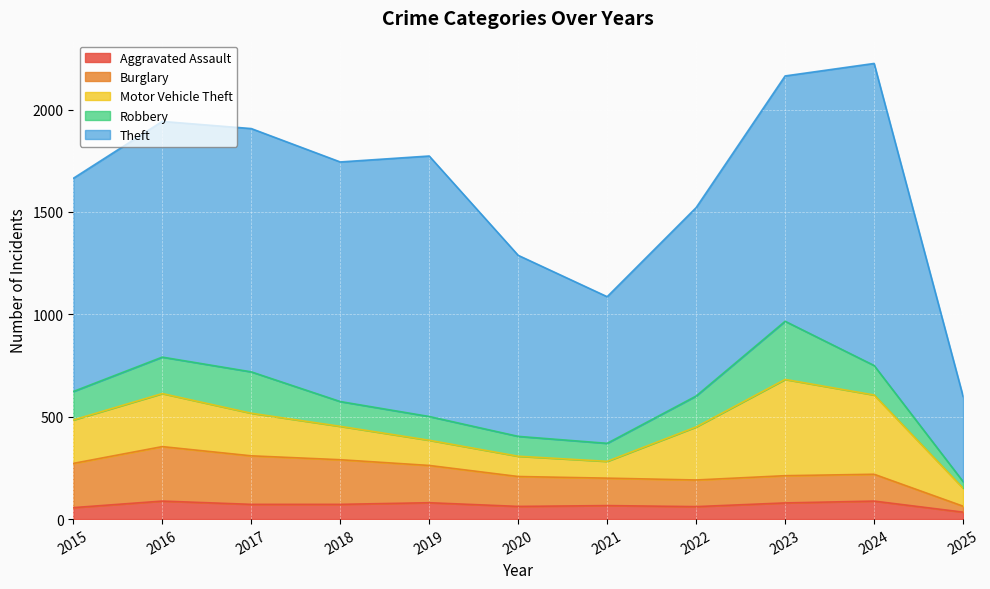

What is the lowest value of the Robbery series?

32